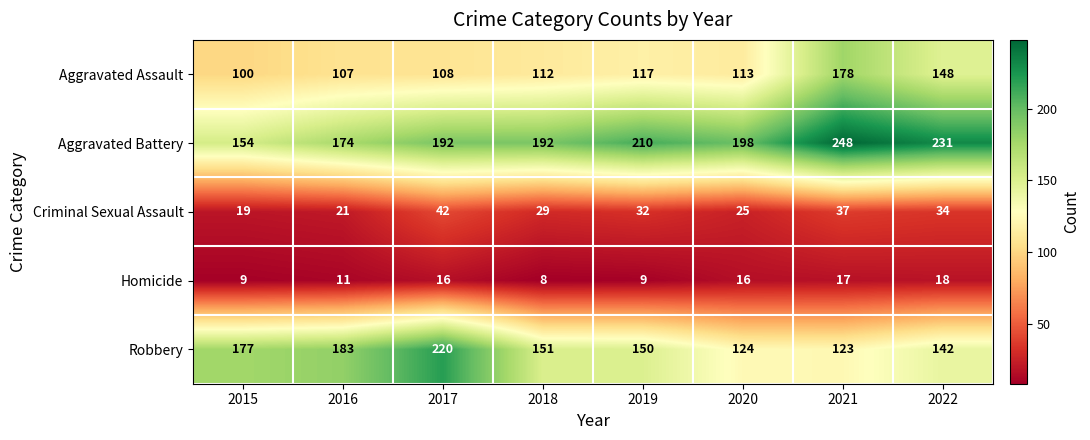

What is the difference between the Aggravated Battery values at 2022 and 2020?

33